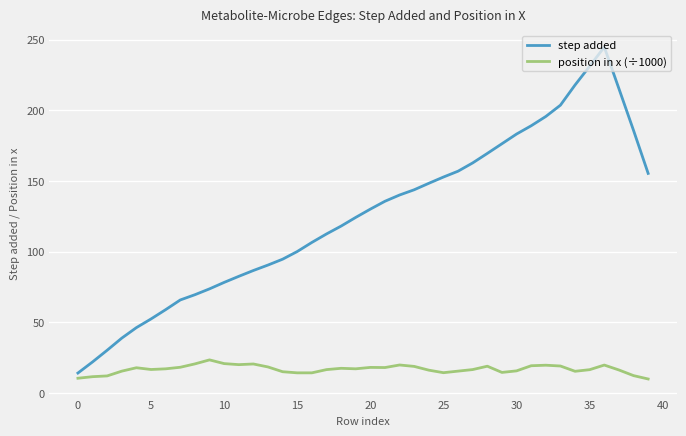

Which series has the largest total across all categories?

step added